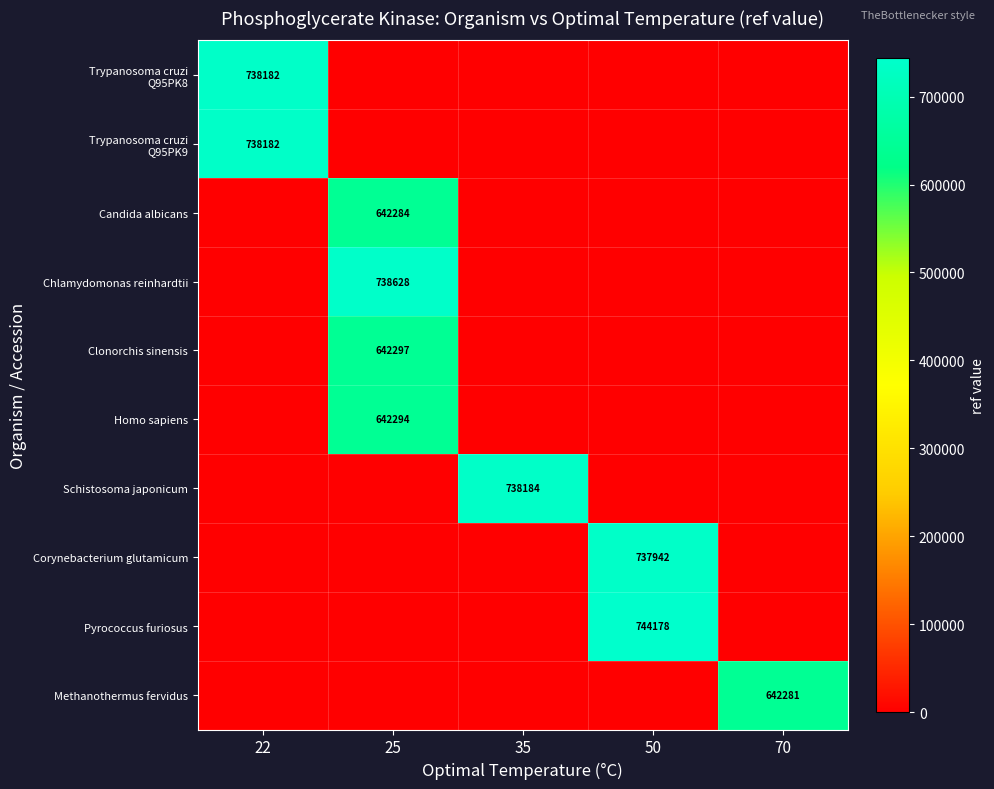

How many series are shown in this chart?

10